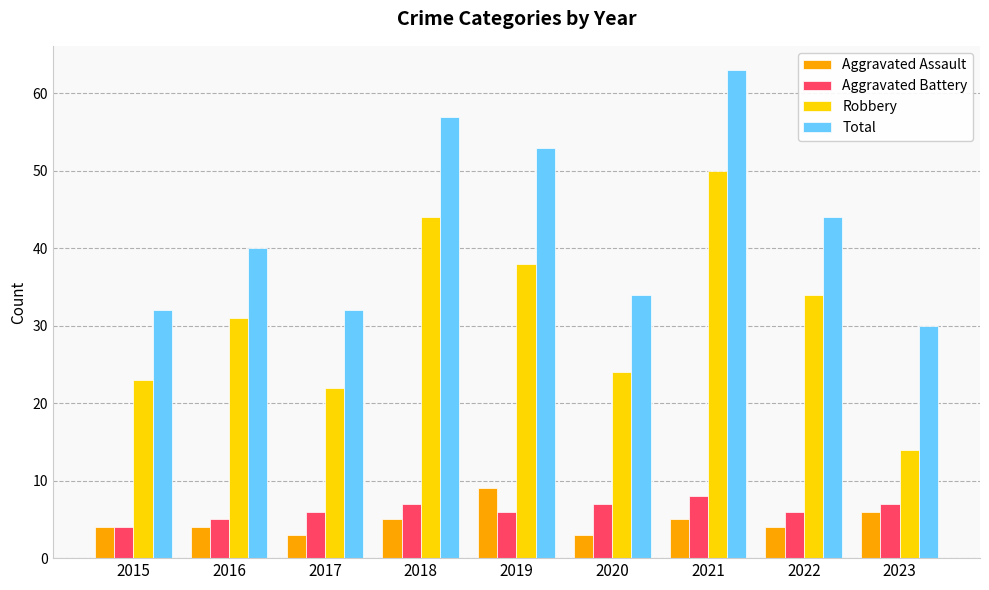

The value of Total at 2022 is 62. True or false?

False